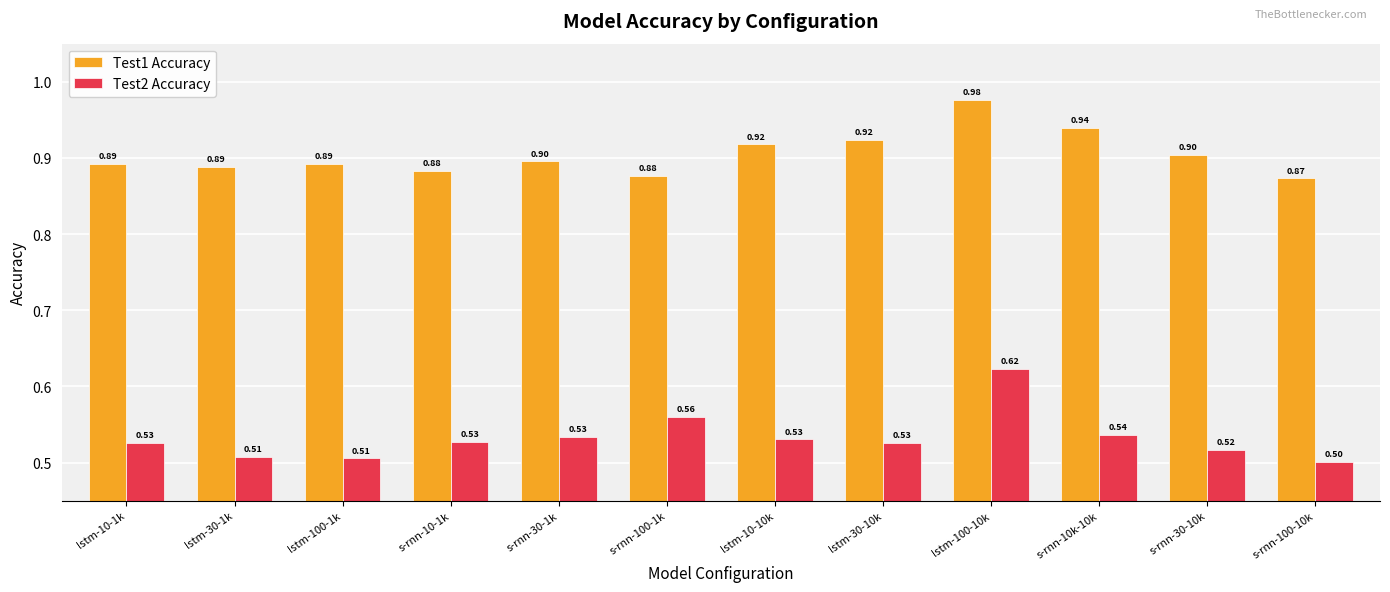

What is the spread (max minus min) of values at lstm-10-1k?

0.4